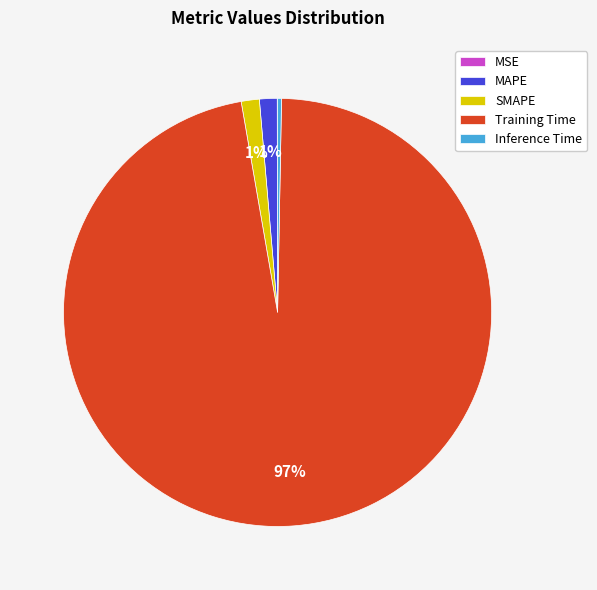

Which category accounts for the majority?

Training Time